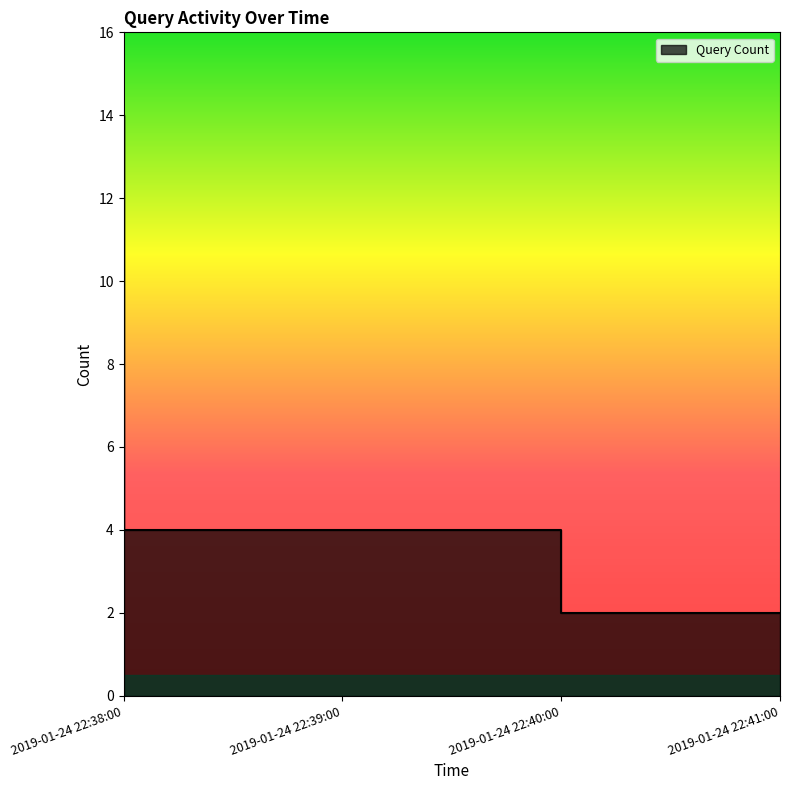

What position from the left is 2019-01-24 22:38:00?

1